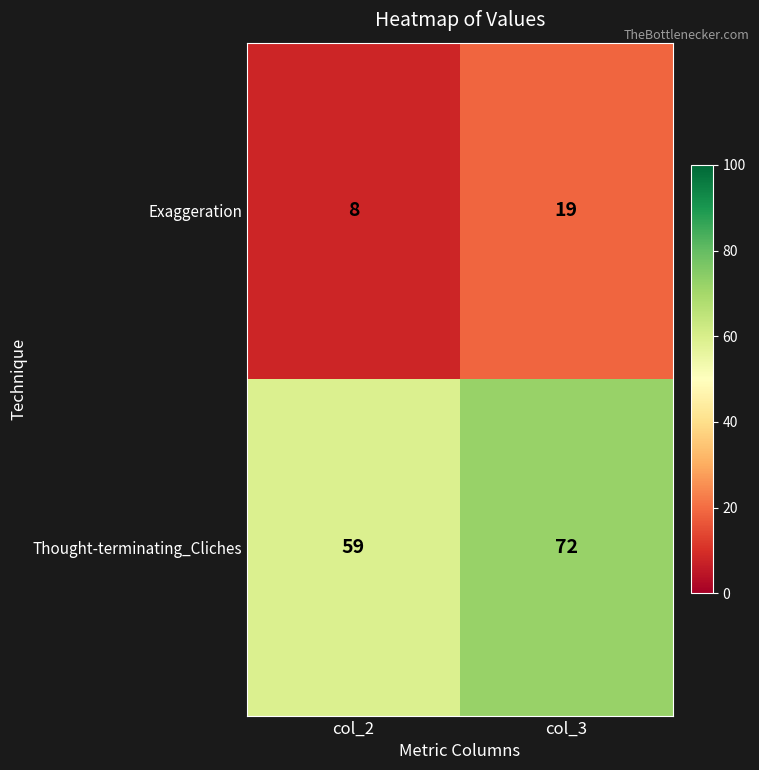

What is the difference between the highest and lowest values at col_2?

51